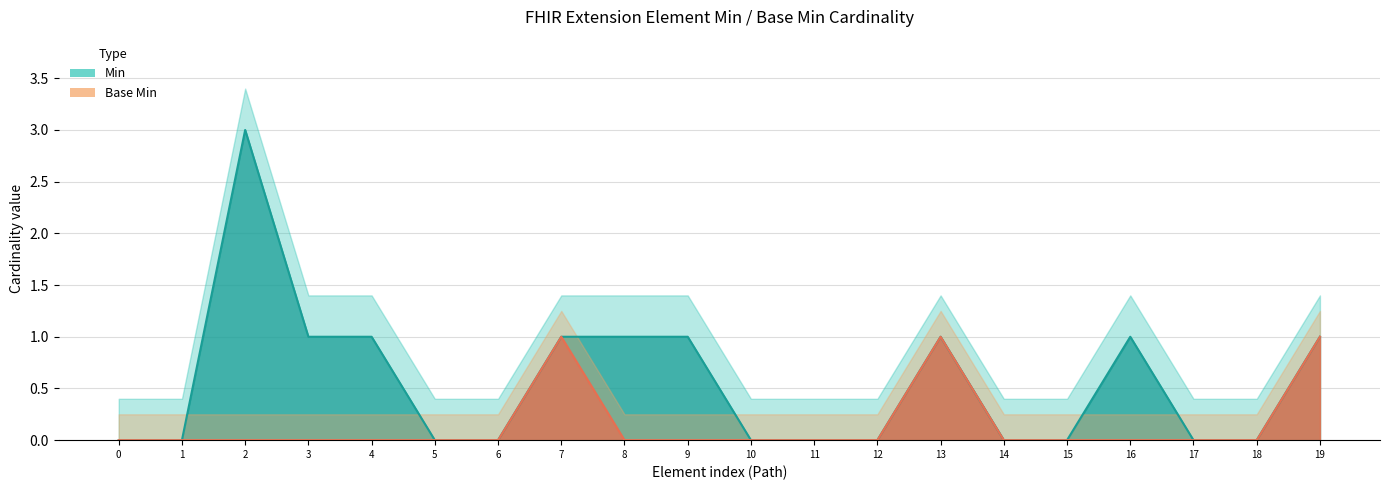

At how many categories does at least one series exceed 2?

1